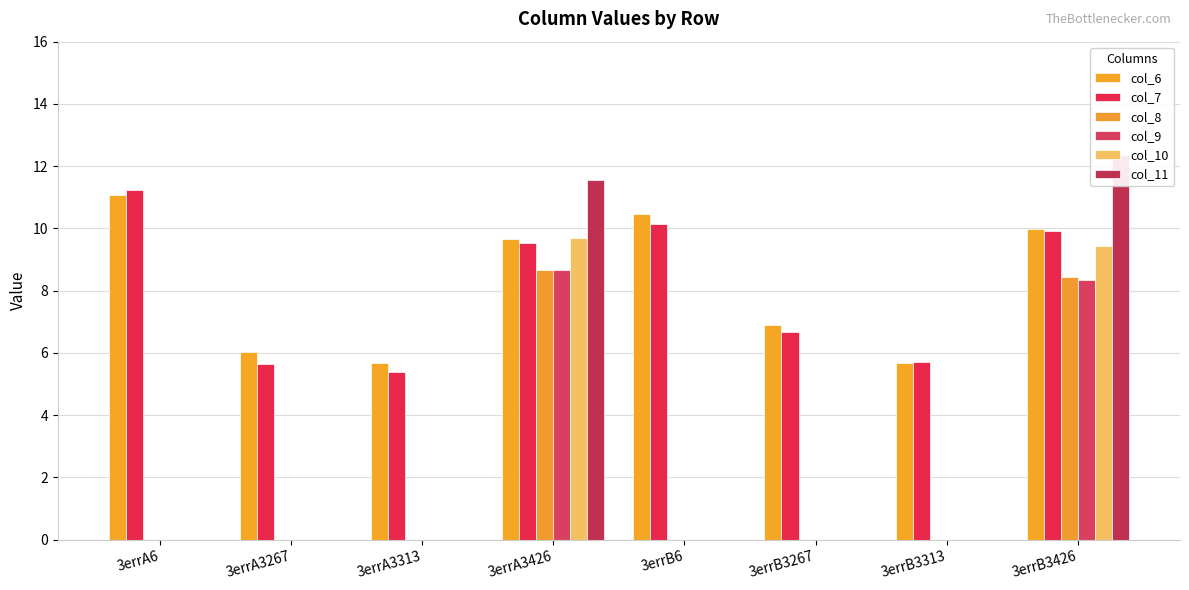

What is the total value across all series at 3errA6?

22.3